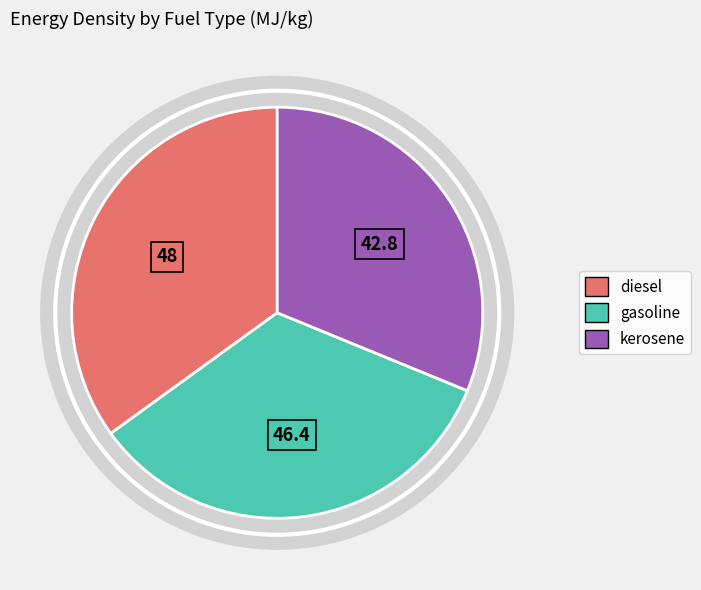

Is it true that gasoline is 22% of the pie?

False